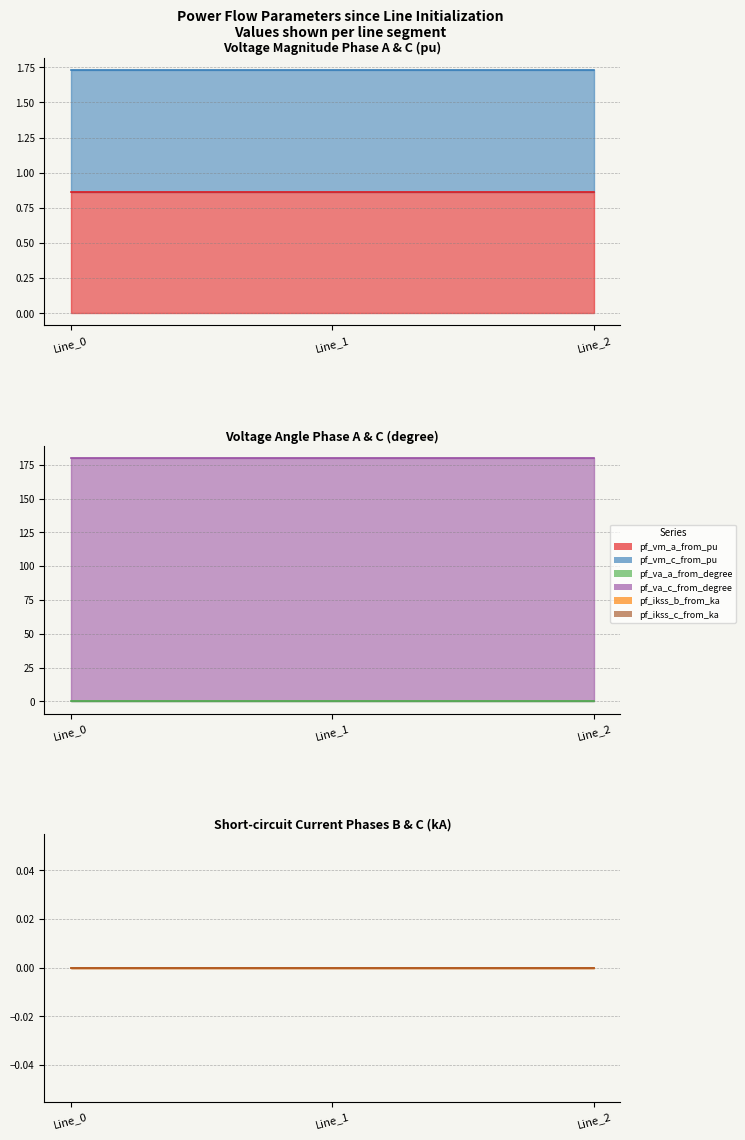

Is the value of pf_va_a_from_degree at Line_1 greater than the value of pf_vm_a_from_pu at Line_1?

No